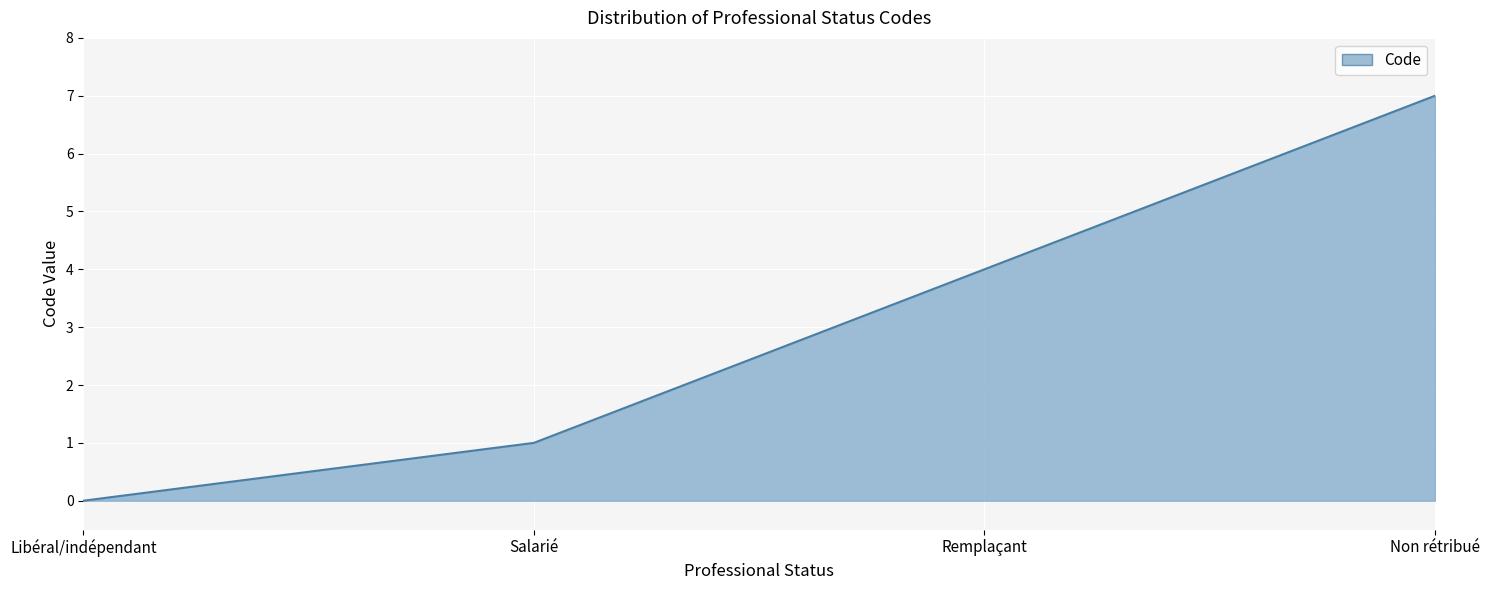

What is the difference between the second highest and second lowest values?

3